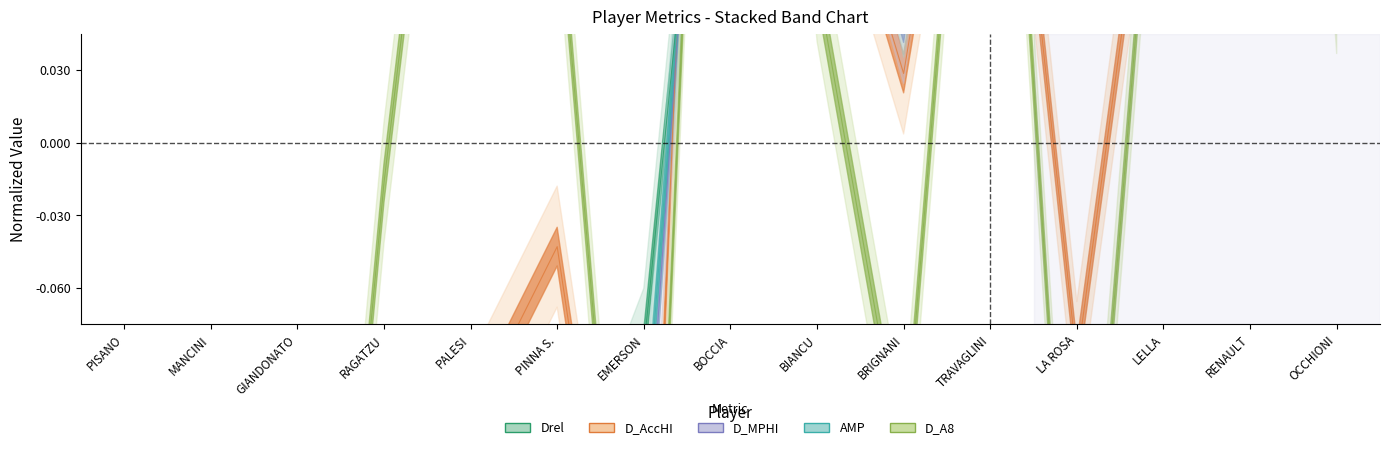

True or false: D_A8 has a value of -0.2 at PISANO.

False